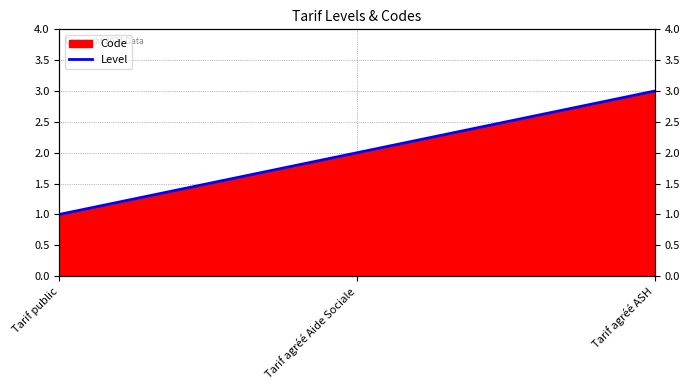

What is the ratio of the value at Tarif agréé ASH to the value at Tarif agréé Aide Sociale?

1.5